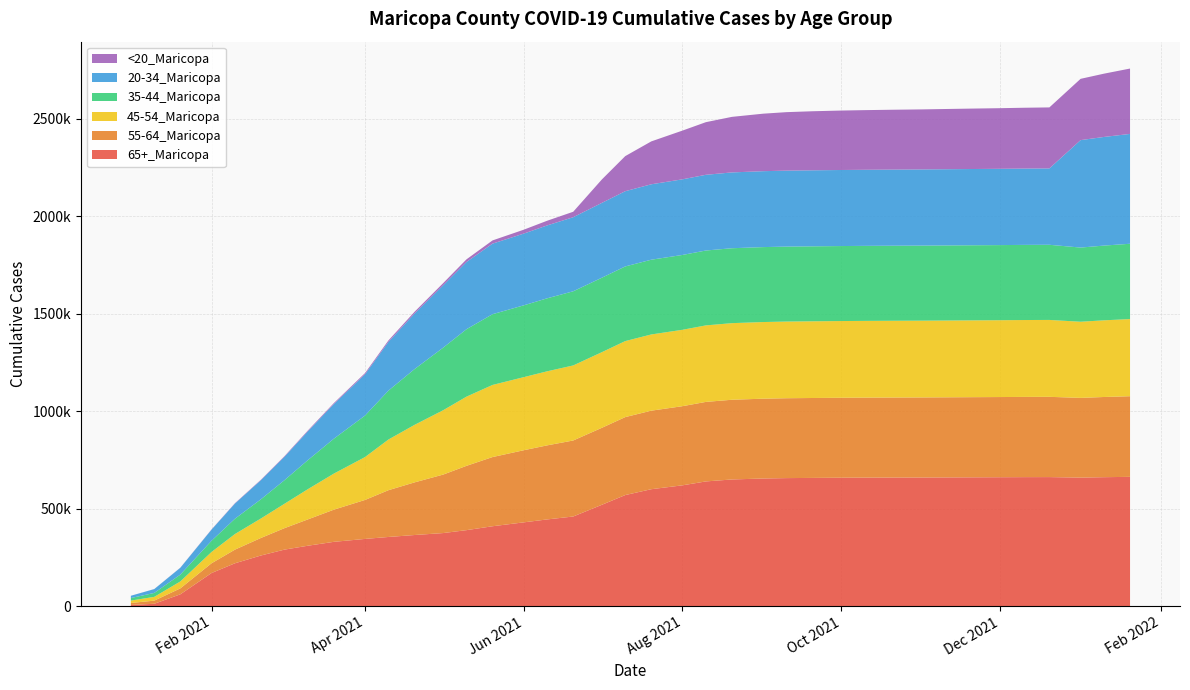

Reading left to right, extract all data points from this chart.

65+_Maricopa: 6282	12236	60706	170000	220000	260000	290000	310000	330000	345000	355000	365000	375000	390000	410000	430000	445000	460000	520000	570000	600000	620000	640000	650000	655000	657000	658000	659000	659500	659800	660100	660500	661000	661500	662000	662200	659571	661716	663481
55-64_Maricopa: 9944	16180	30425	50000	70000	90000	110000	135000	165000	200000	240000	270000	300000	330000	355000	370000	380000	390000	395000	400000	403000	406000	408000	409000	409500	409800	410000	410200	410400	410600	410800	411000	411200	411400	411600	411800	409019	411447	413645
45-54_Maricopa: 12337	19274	35548	58000	80000	100000	125000	155000	185000	220000	260000	295000	330000	355000	370000	375000	380000	385000	388000	390000	391000	392000	392500	393000	393200	393400	393500	393600	393700	393800	393900	394000	394100	394200	394400	394500	390668	393375	395816
20-34_Maricopa: 11610	19785	35017	57000	78000	98000	120000	148000	178000	212000	250000	285000	320000	345000	362000	368000	374000	380000	384000	386000	387000	388000	388500	389000	389500	389800	390000	390200	390400	390600	390800	391000	391200	391400	391600	391800	551307	557396	563612
35-44_Maricopa: 13135	20190	35067	57500	78500	98500	121000	149000	179000	213000	251000	286000	321000	346000	363000	368500	374500	380500	382000	383000	383500	384000	384200	384400	384500	384600	384700	384800	384900	385000	385100	385200	385300	385400	385500	385600	380534	383449	386399
<20_Maricopa: 100	208	635	1200	1800	2400	3100	3900	4800	6000	7500	9000	11000	13500	16500	20000	24000	28000	120000	180000	220000	250000	270000	285000	295000	300000	303000	305000	306000	307000	308000	309000	310000	311000	312000	313000	314424	324641	335330